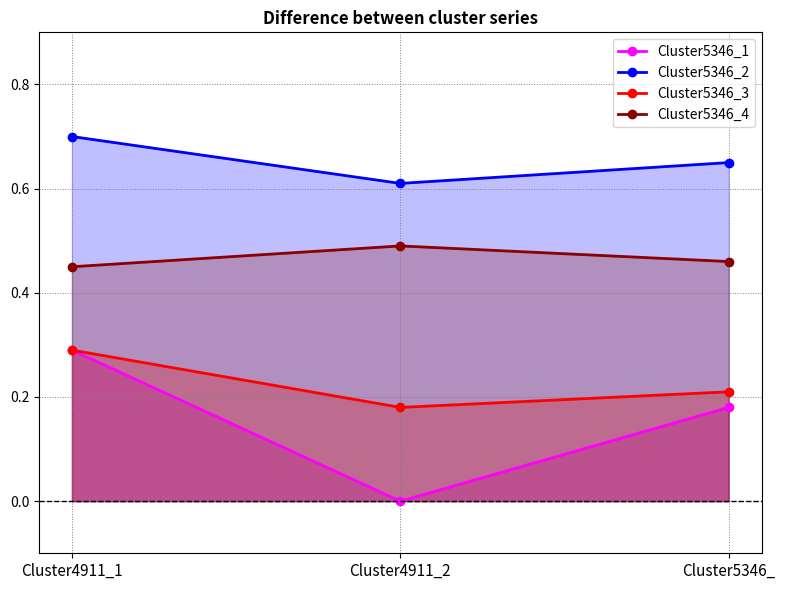

Reading left to right, transcribe all the data shown in this chart.

Cluster5346_1: Cluster4911_1=0.3	Cluster4911_2=0.0	Cluster5346_=0.2
Cluster5346_2: Cluster4911_1=0.7	Cluster4911_2=0.6	Cluster5346_=0.7
Cluster5346_3: Cluster4911_1=0.3	Cluster4911_2=0.2	Cluster5346_=0.2
Cluster5346_4: Cluster4911_1=0.5	Cluster4911_2=0.5	Cluster5346_=0.5